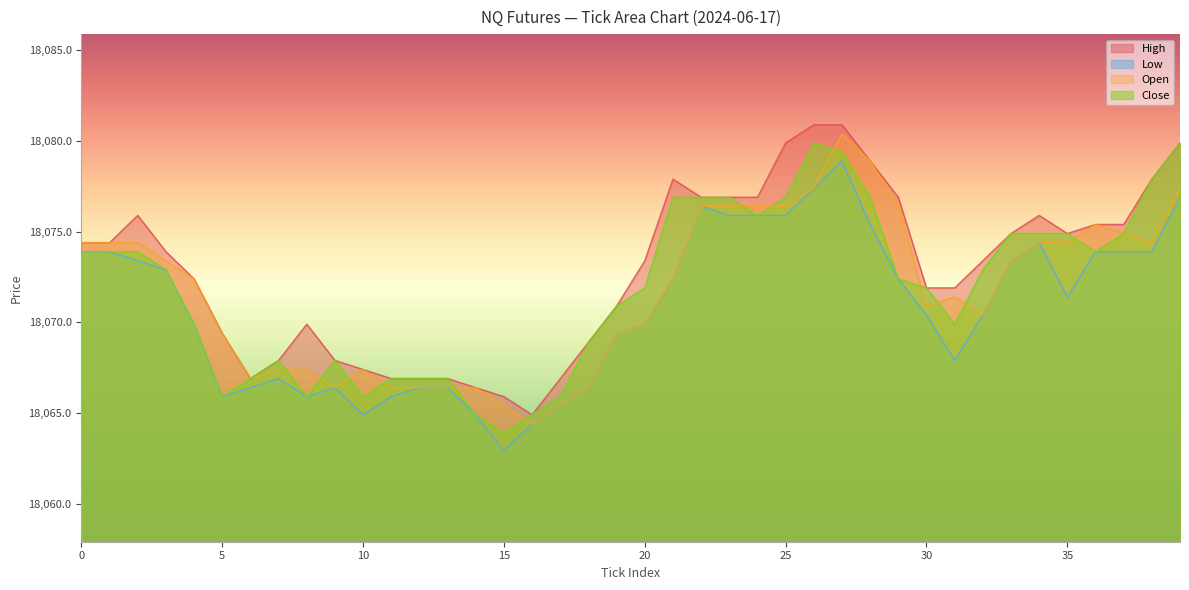

At how many categories does at least one series exceed 18065?

39